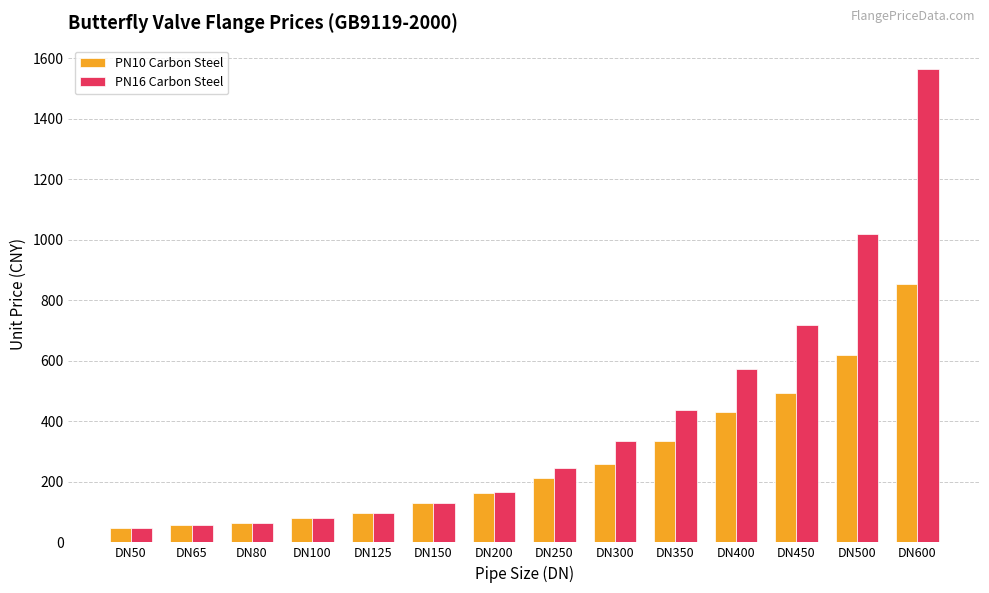

Which series has the widest spread of values?

PN16 Carbon Steel